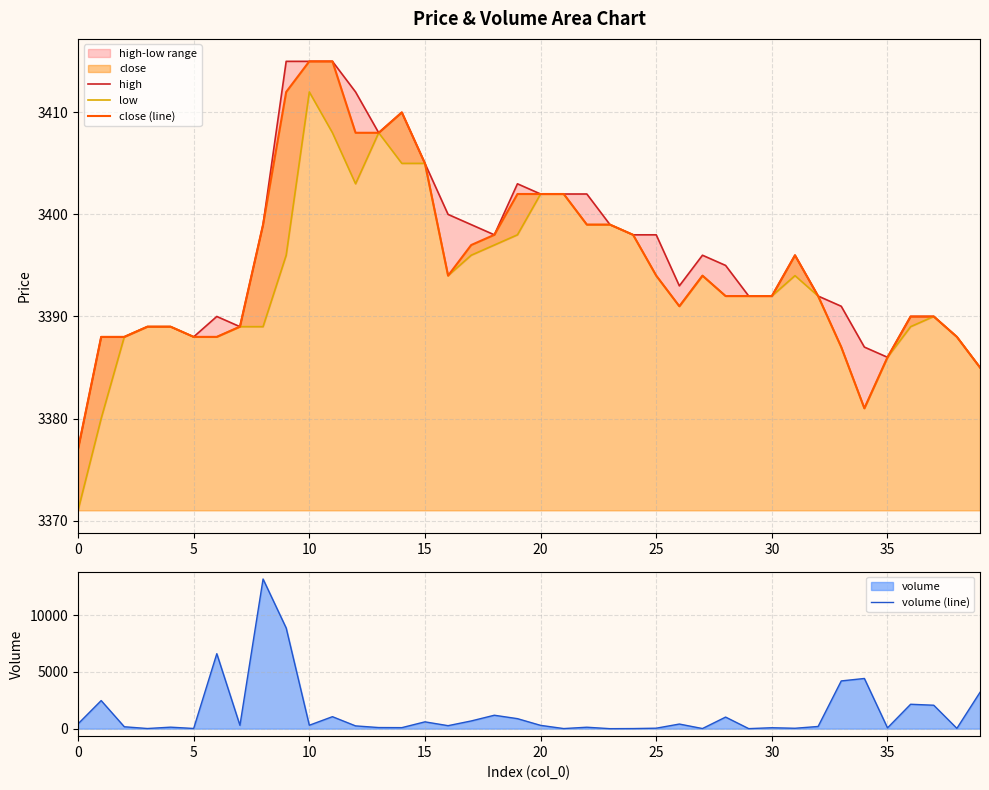

What is the maximum value for close (line)?

3415